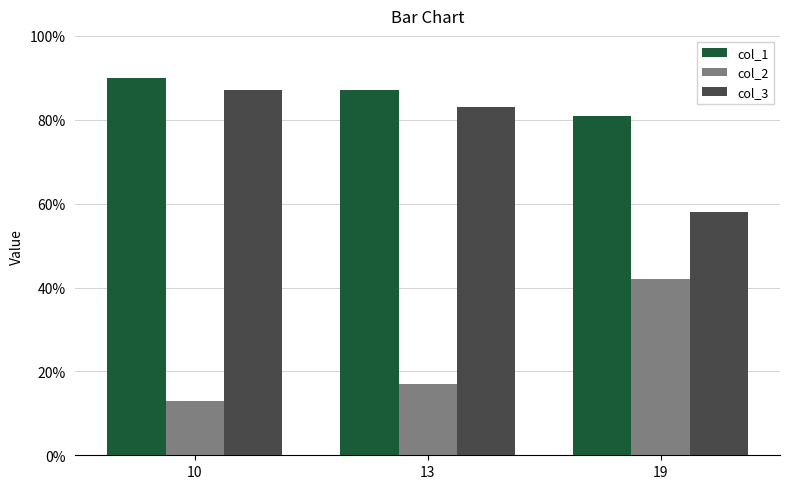

How many data points in col_3 are less than 83?

1